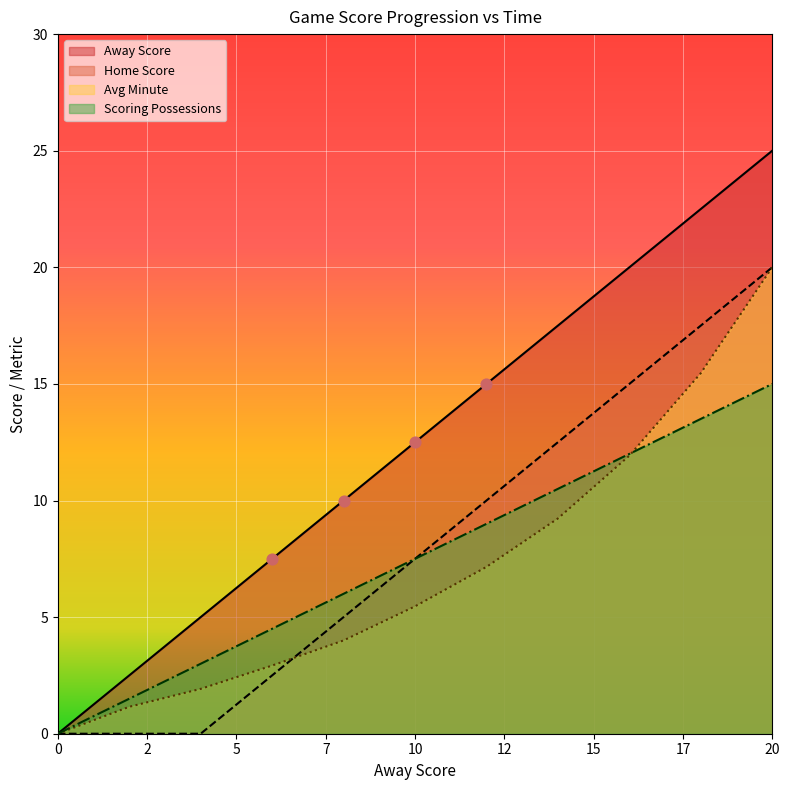

Which series contains the lowest Y value?

Away Score